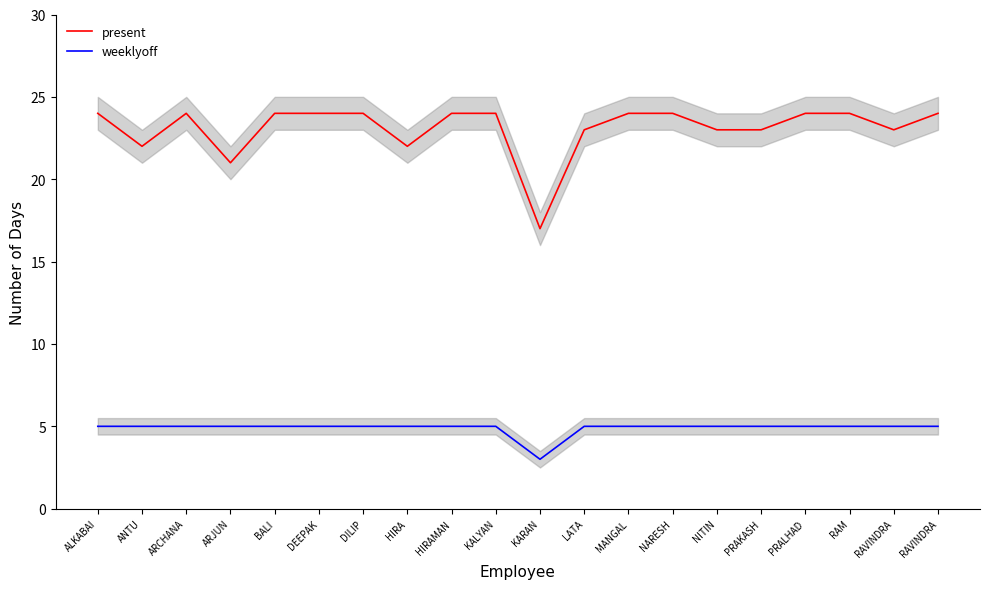

How many weeklyoff values are between 5 and 6?

19